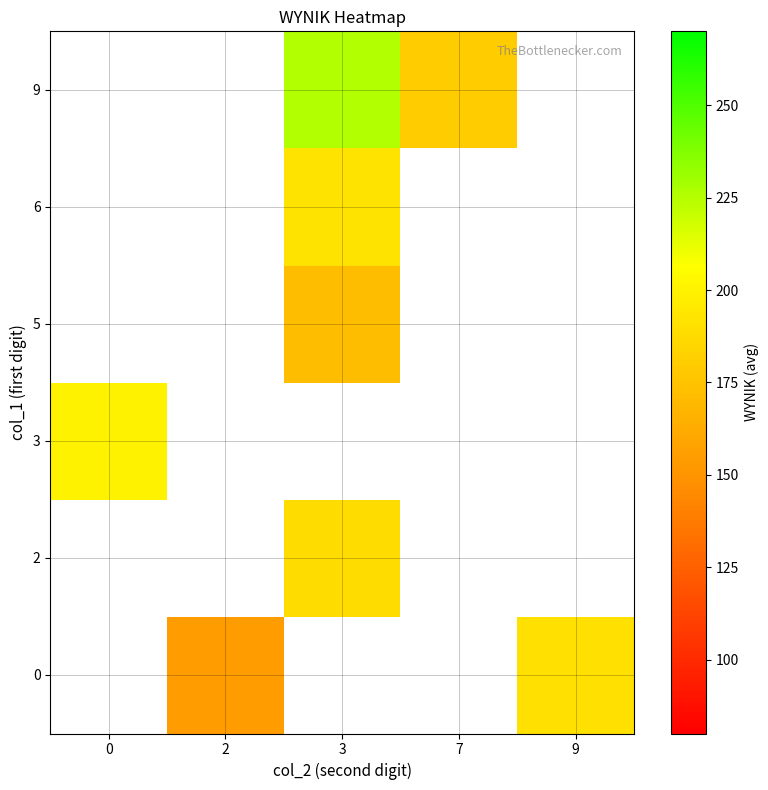

The row_3 series shows 67.4 at 3. True or false?

False